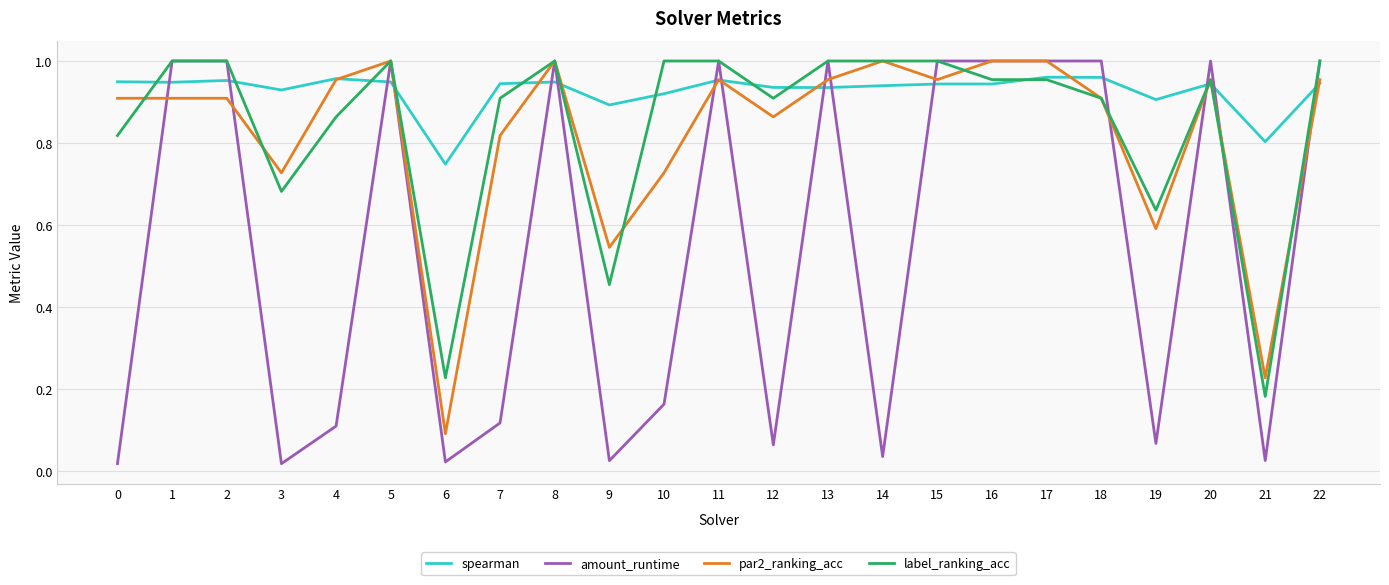

At which category does label_ranking_acc reach its first local valley?

3